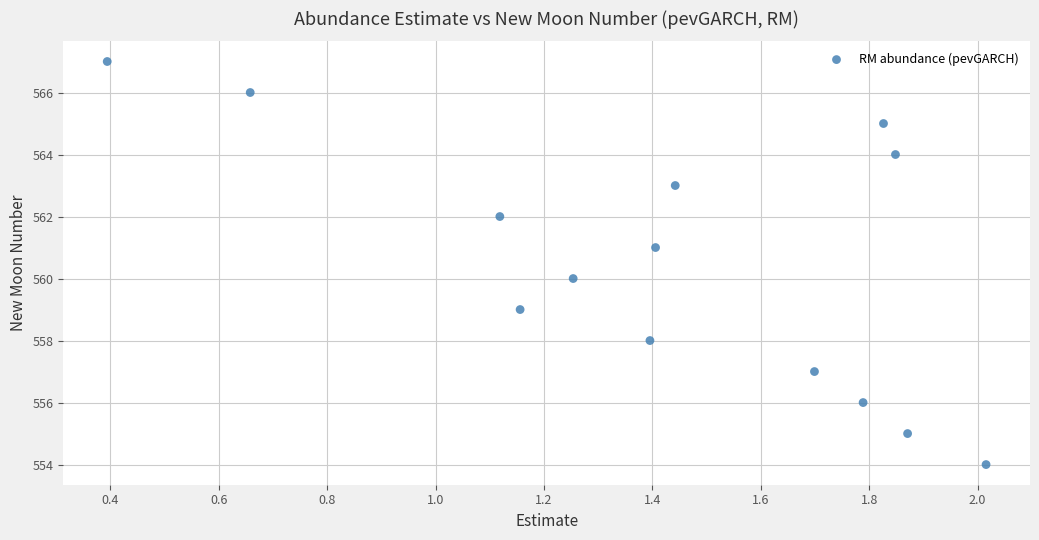

What is the range of Y values (max minus min)?

13